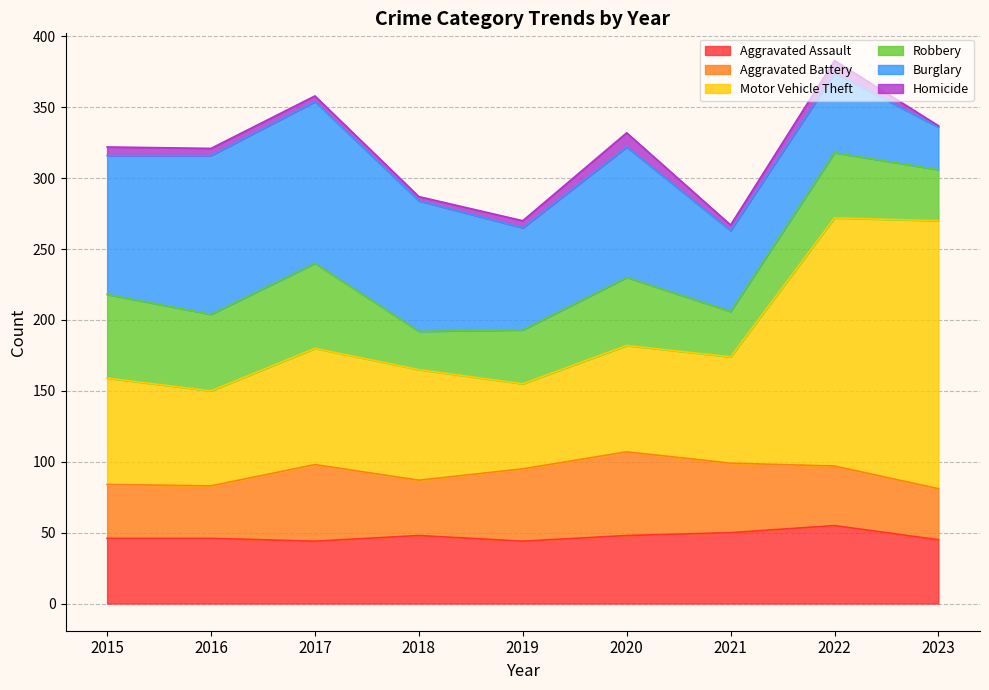

Between 2020 and 2016, which is larger?

2020